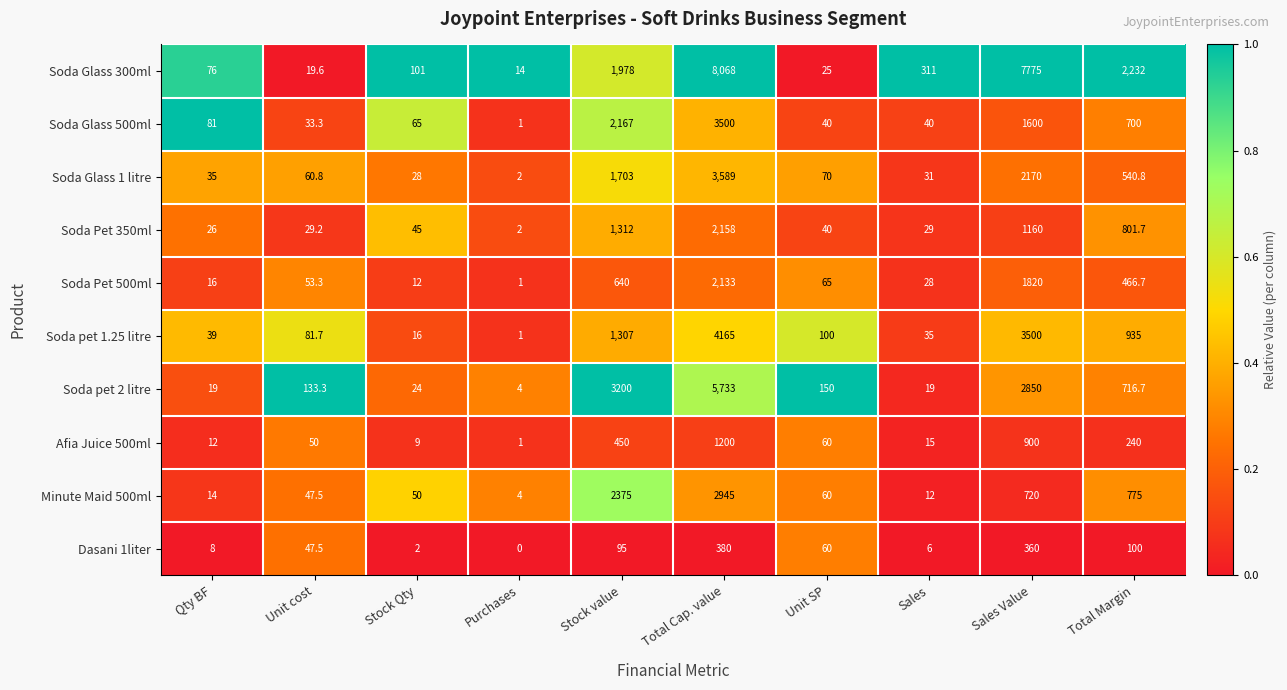

True or false: Soda Pet 500ml has a value of 3412.3 at Total Cap. value.

False